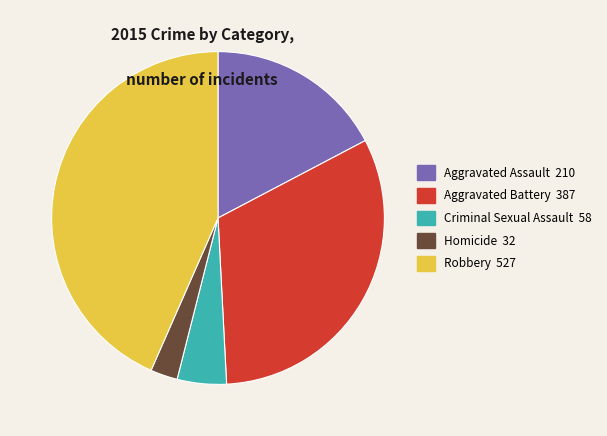

Do Aggravated Assault and Criminal Sexual Assault together represent more than half of the pie?

No